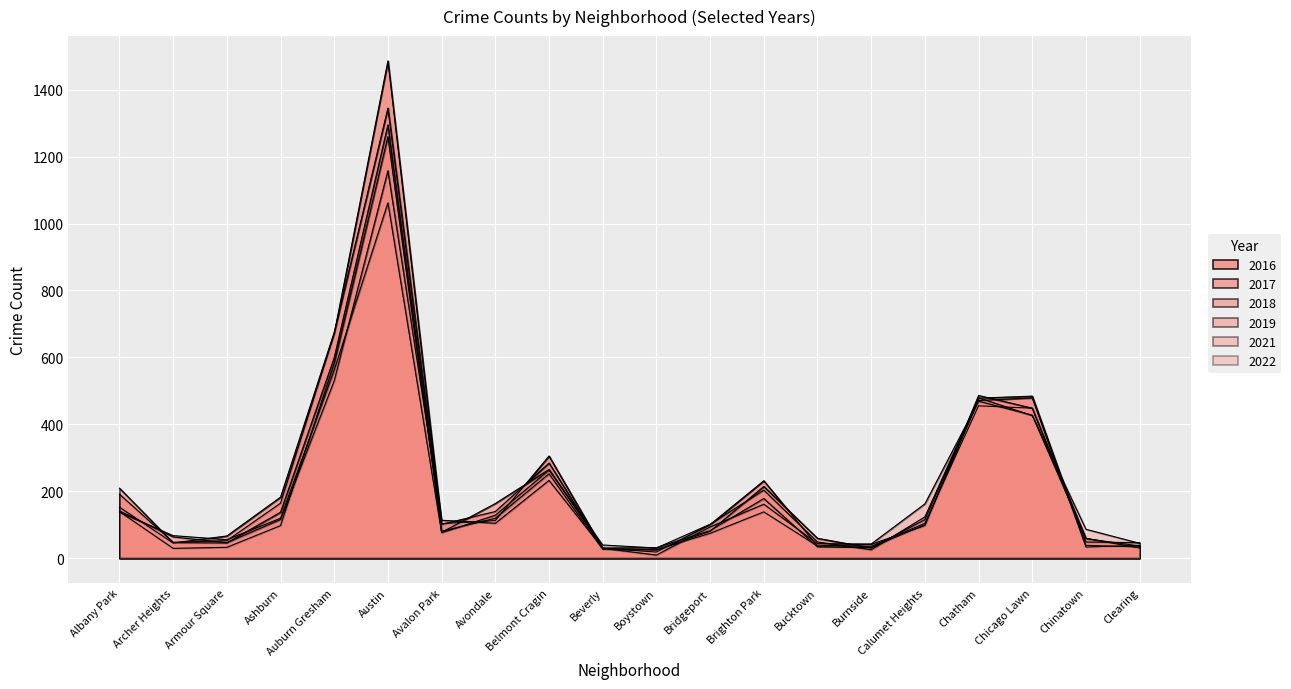

What is the spread (max minus min) of values at Bridgeport?

27